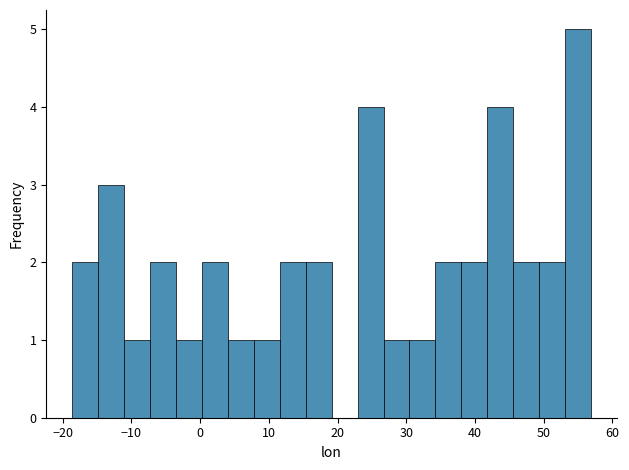

Read against the x-axis, roughly where is the centre of the tallest bar?

55